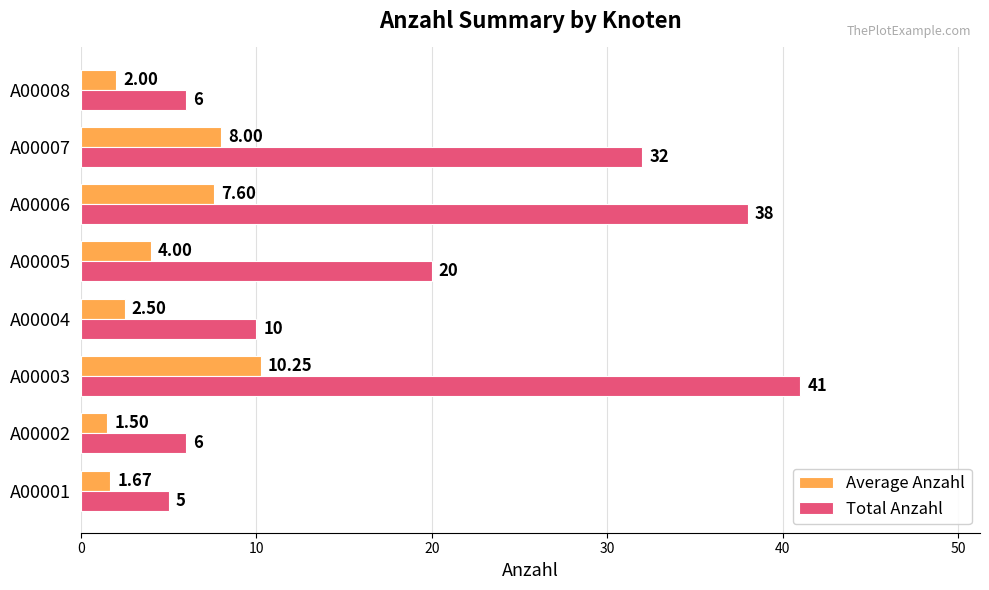

Which series has the largest range (max minus min)?

Total Anzahl